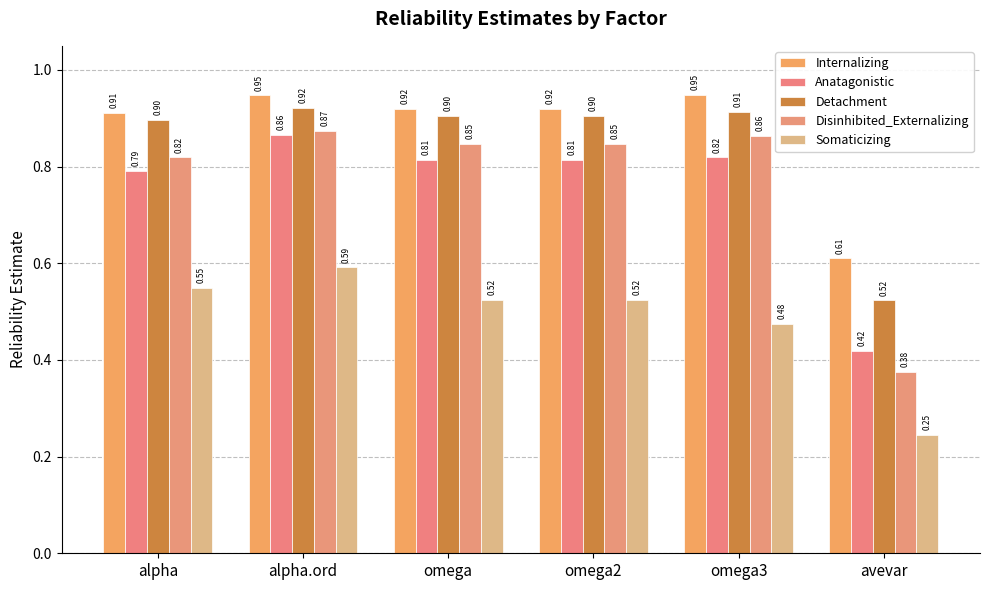

Rank the series by their maximum value, from highest to lowest.

Internalizing, Detachment, Disinhibited_Externalizing, Anatagonistic, Somaticizing